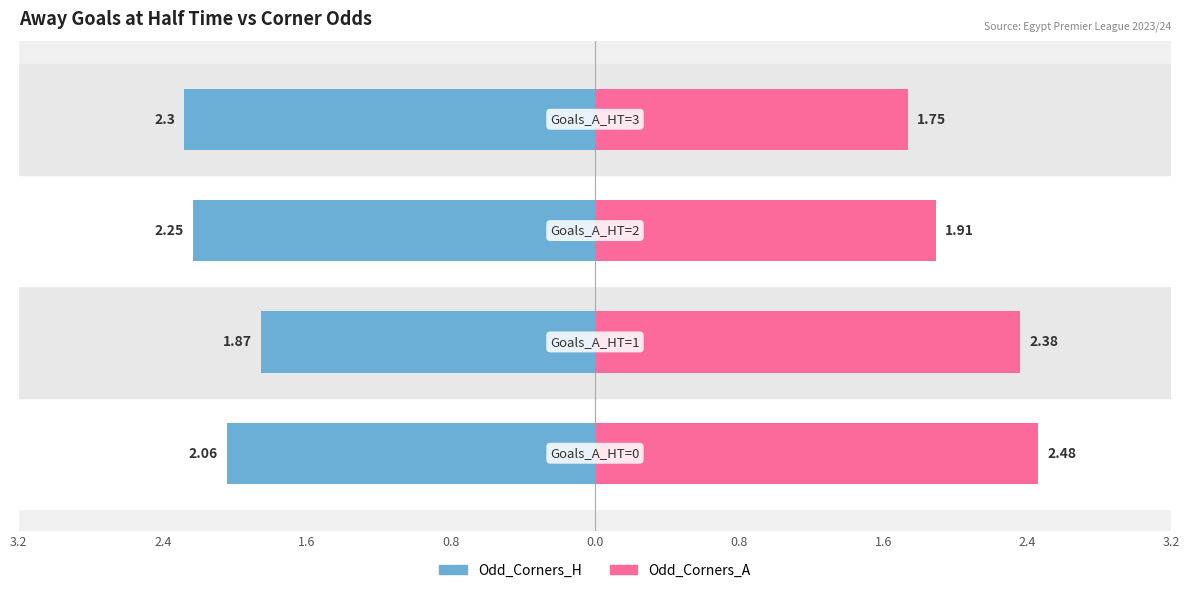

Rank the series at Goals_A_HT=1 from lowest to highest value.

Odd_Corners_H, Odd_Corners_A